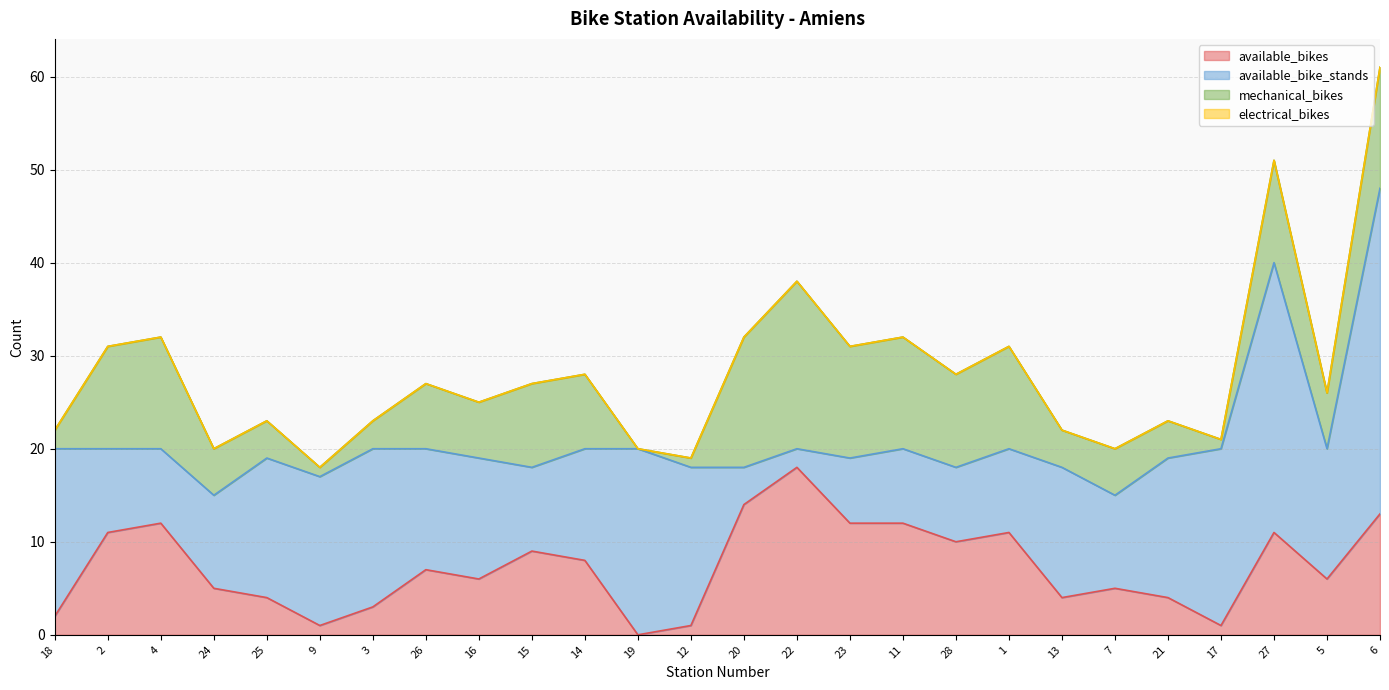

How many distinct data groups are displayed?

4